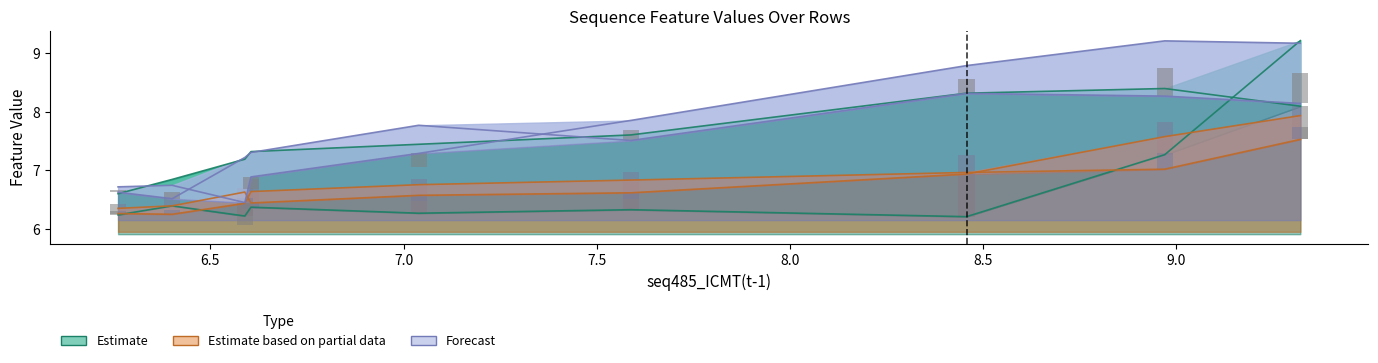

How many bars are there in each group?

6